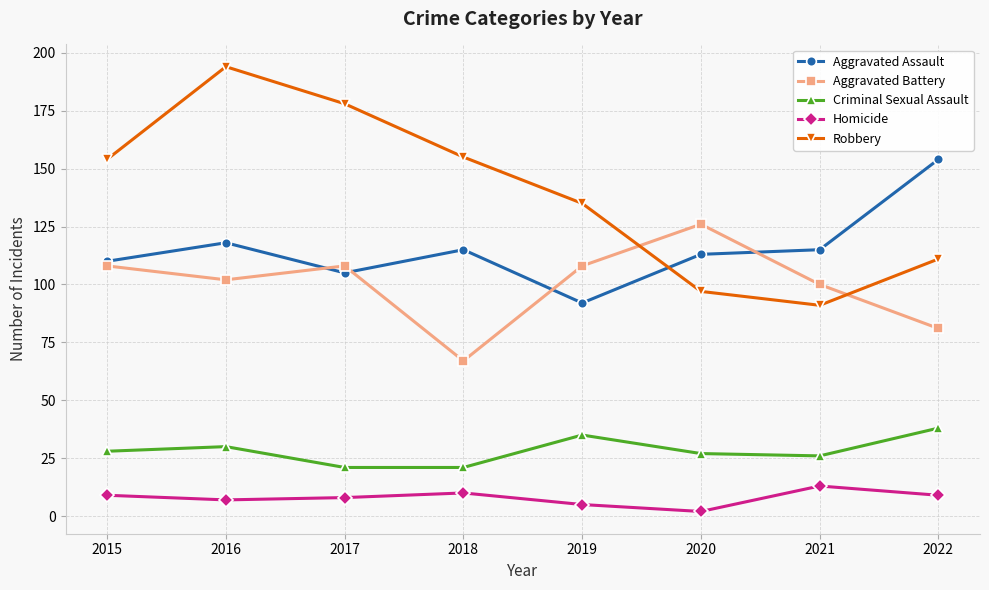

Which series changed the most between 2021 and 2022?

Aggravated Assault